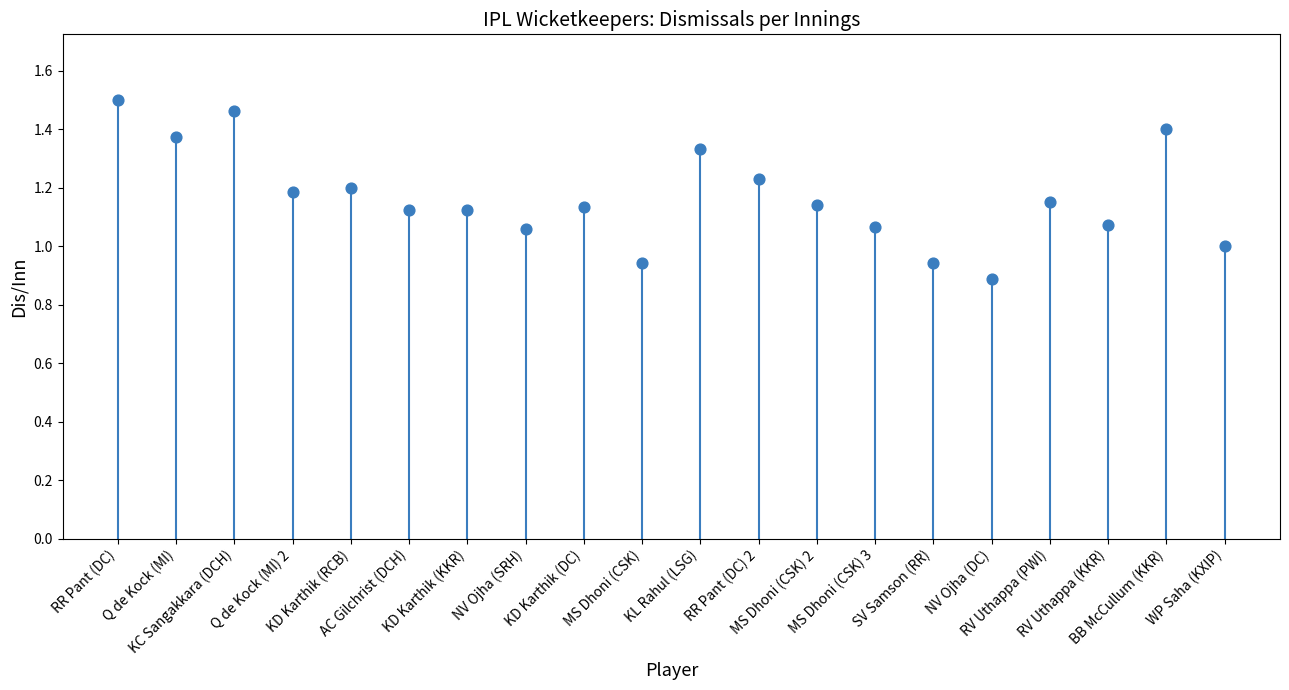

What is the range of Y values (max minus min)?

0.6